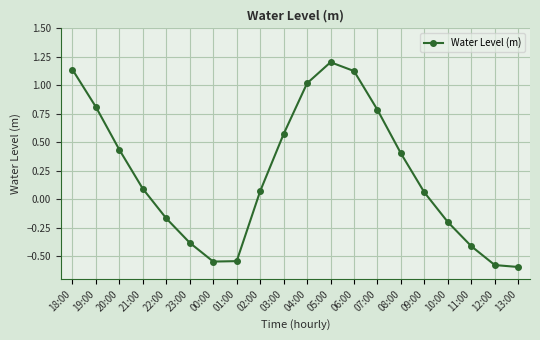

Count the number of categories in the chart.

20